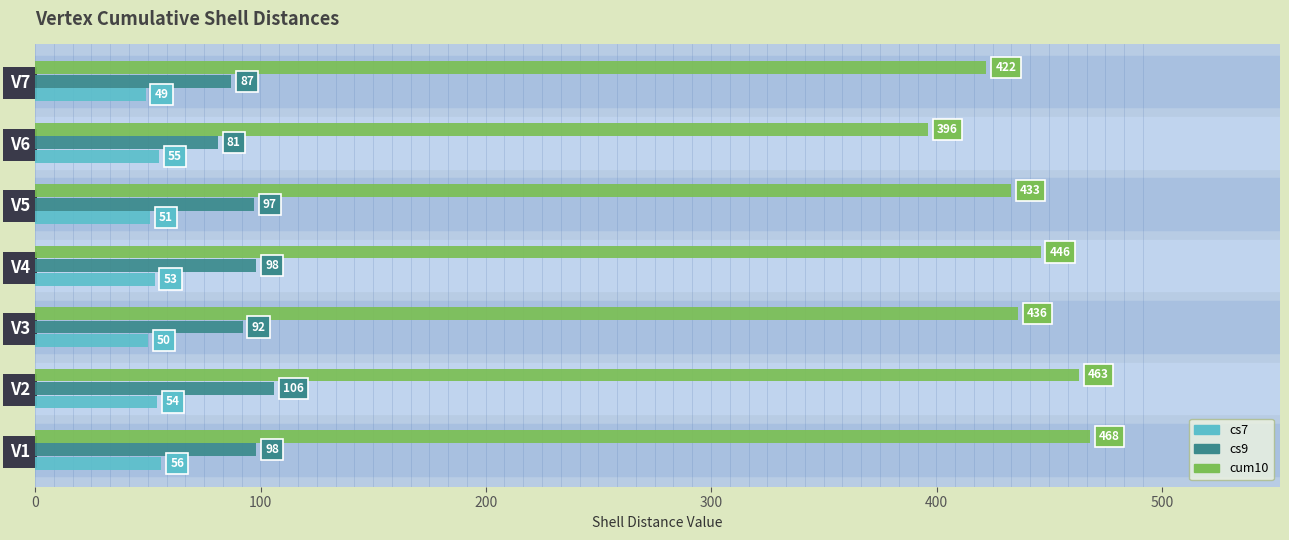

Is it true that cum10 equals 304 at V4?

False